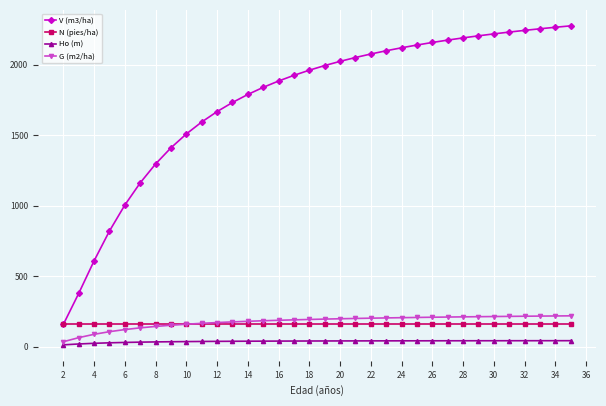

Which series has the widest spread of values?

V (m3/ha)